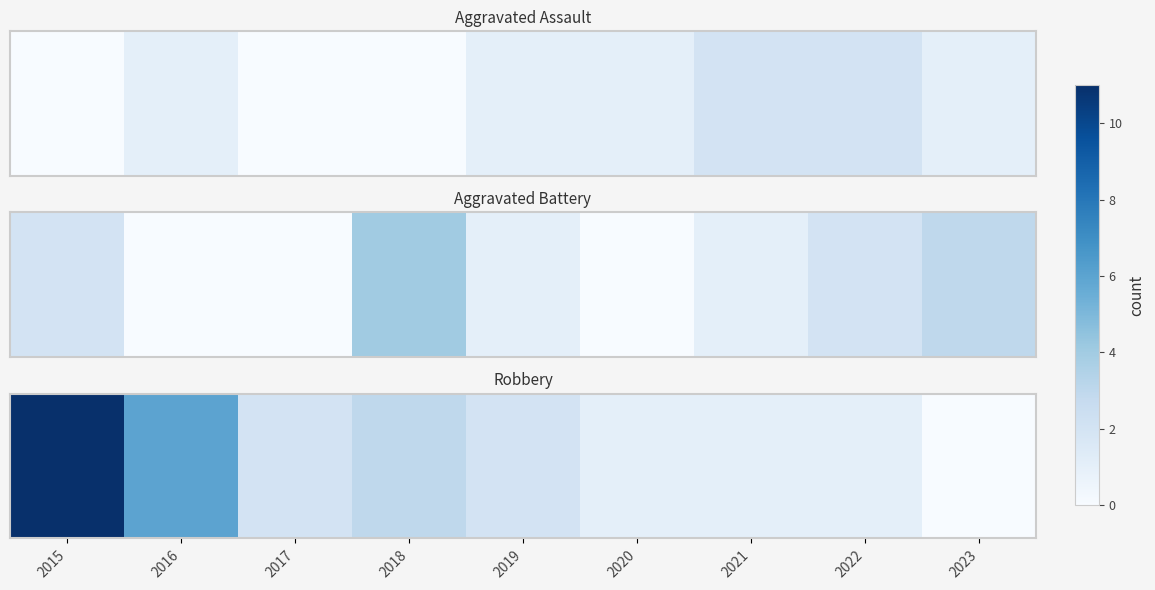

Between 2016 and 2017, which is larger?

2016